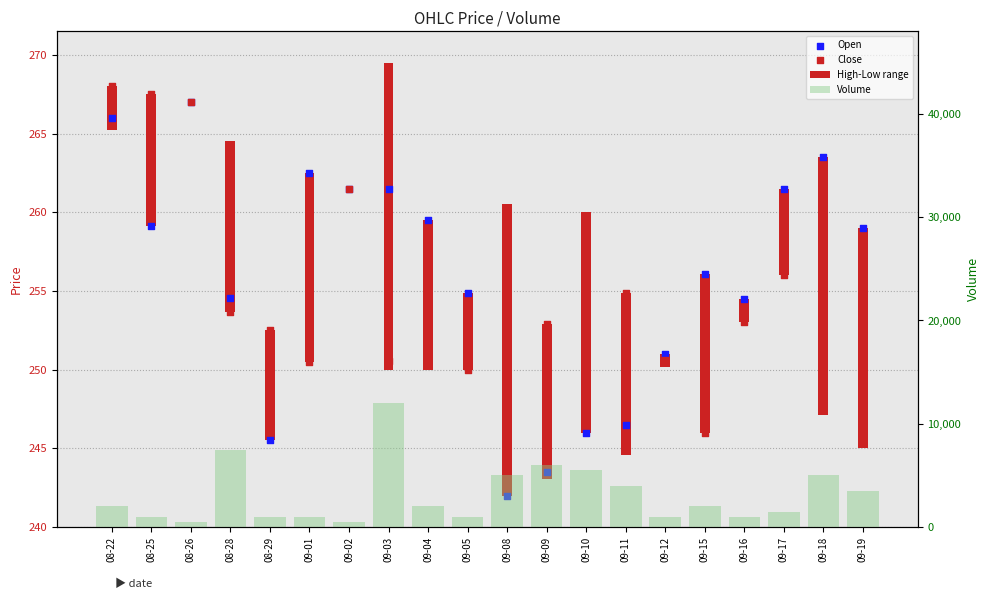

At how many categories does at least one series exceed 8604?

1